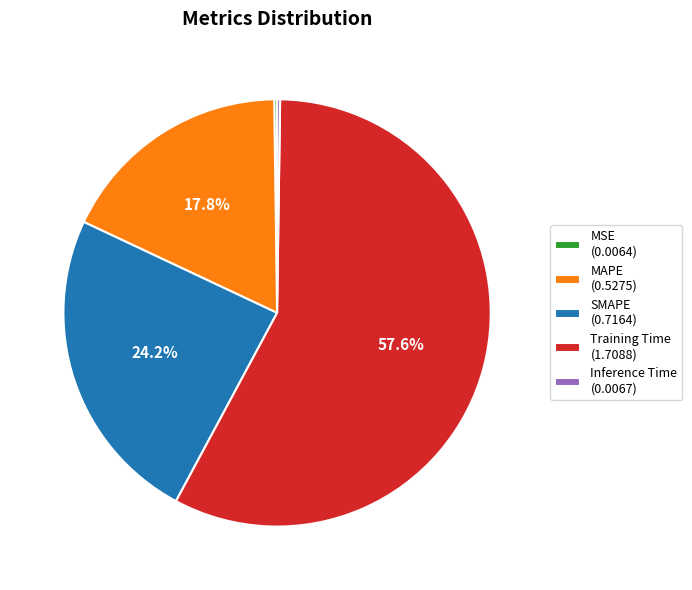

What portion of the pie excludes SMAPE (0.7164)?

75.8%